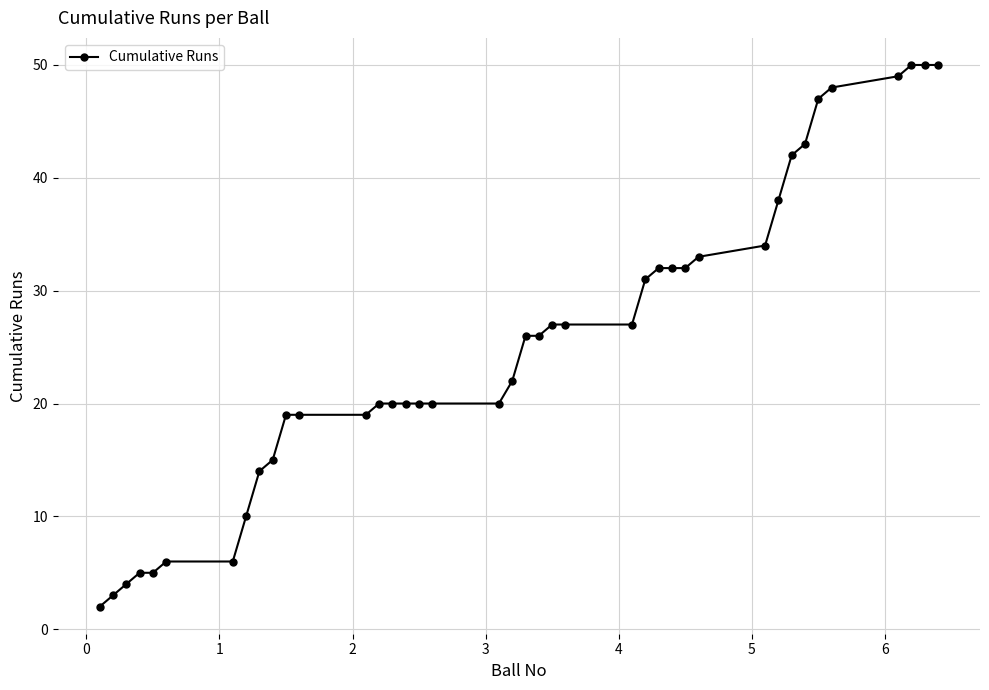

What is the value of the 8th point from the left?

10